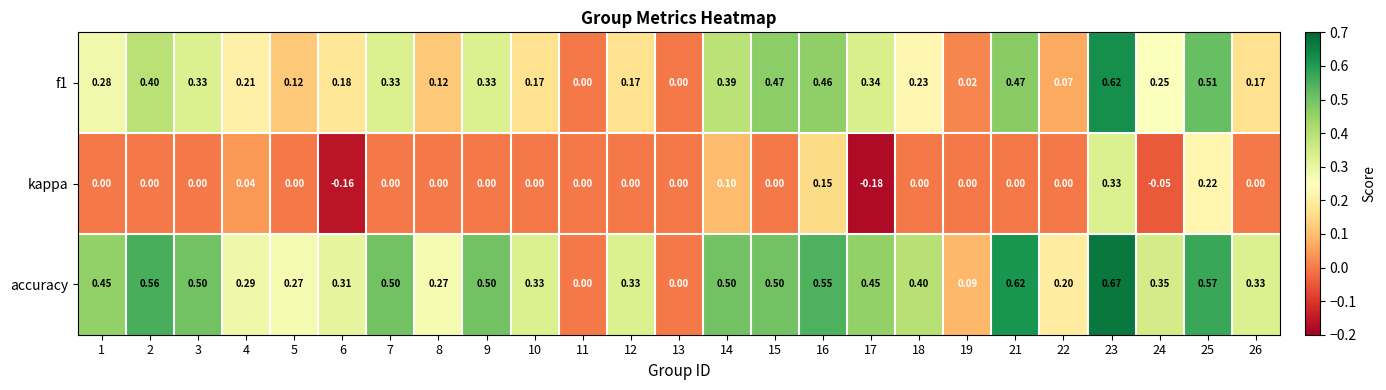

Which series has the largest total across all categories?

accuracy